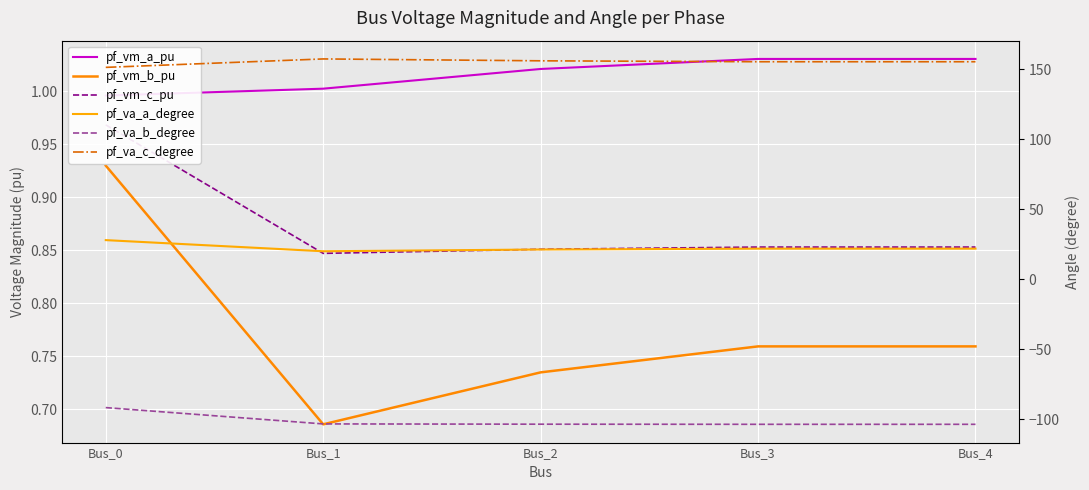

How many lines are shown in the chart?

6